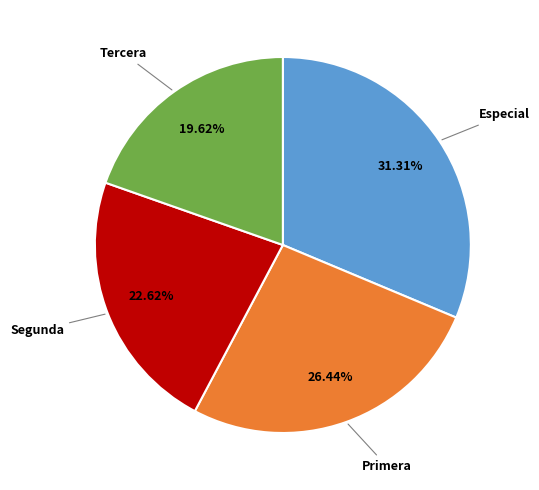

Does Especial represent more than half of the total?

No